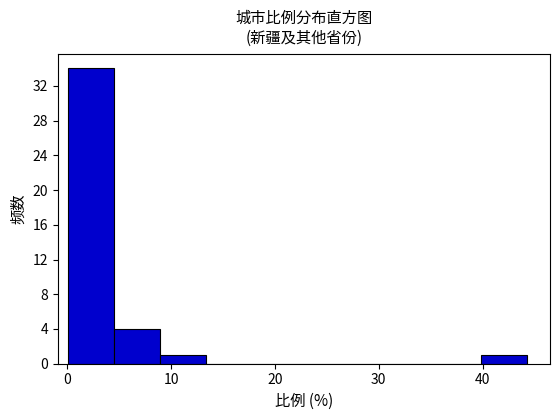

Reading left to right, transcribe this chart: for each bar, give the range it covers on the x-axis and its height. Neither the bar edges nor the heights are printed on the chart, so give them approximately, as read against the axes.

0 to 5: 34
5 to 9: 4
9 to 13: 1
13 to 18: 0
18 to 22: 0
22 to 27: 0
27 to 31: 0
31 to 35: 0
35 to 40: 0
40 to 44: 1